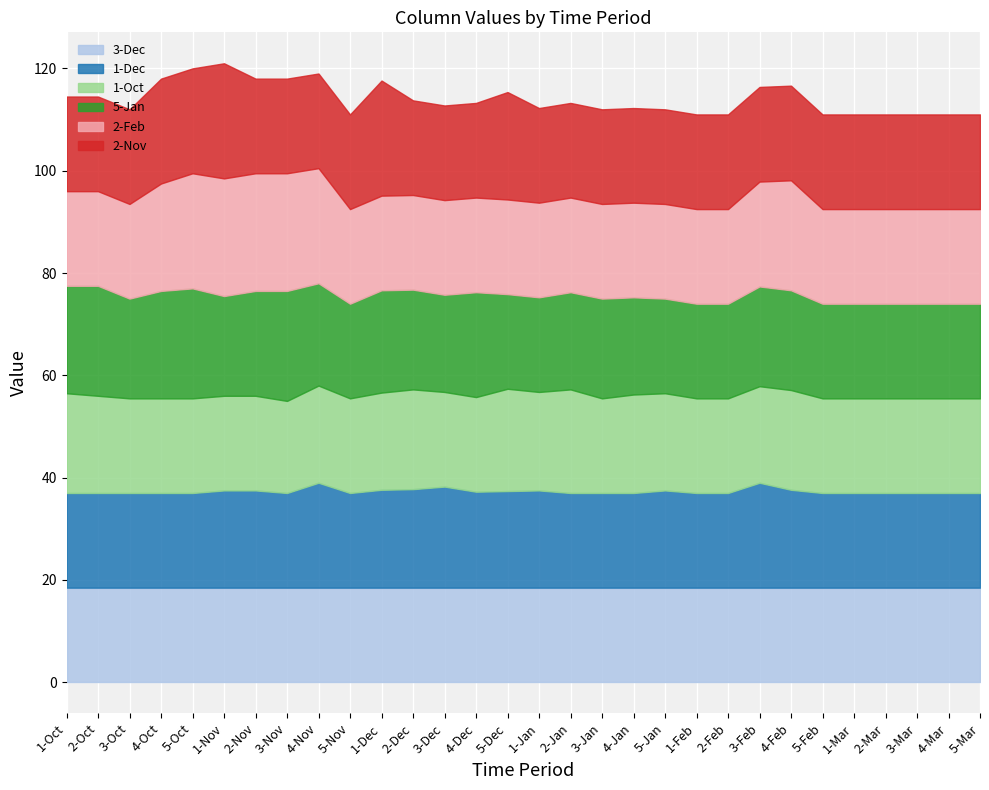

Where do 1-Oct and 5-Jan first cross each other?

4-Dec and 5-Dec